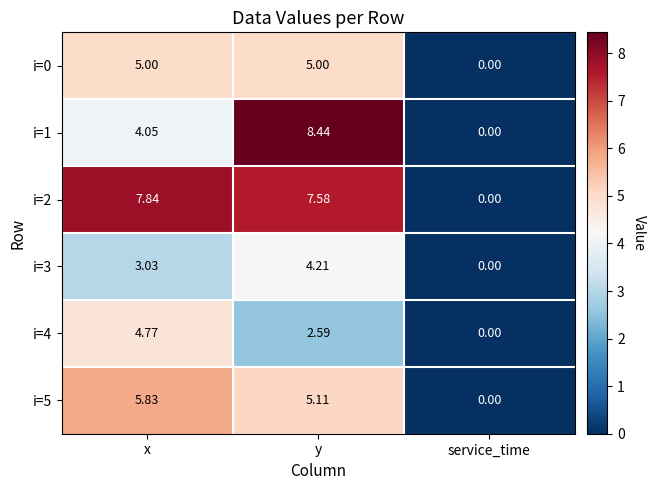

Is the value of i=3 at service_time greater than the value of i=5 at x?

No